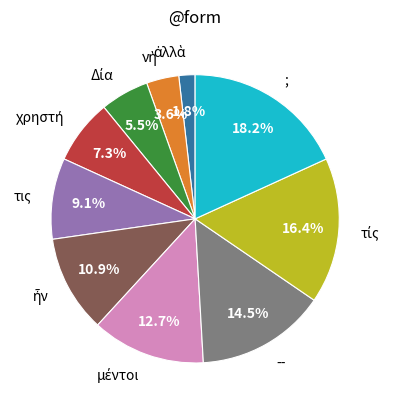

Does -- account for over 50% of the chart?

No